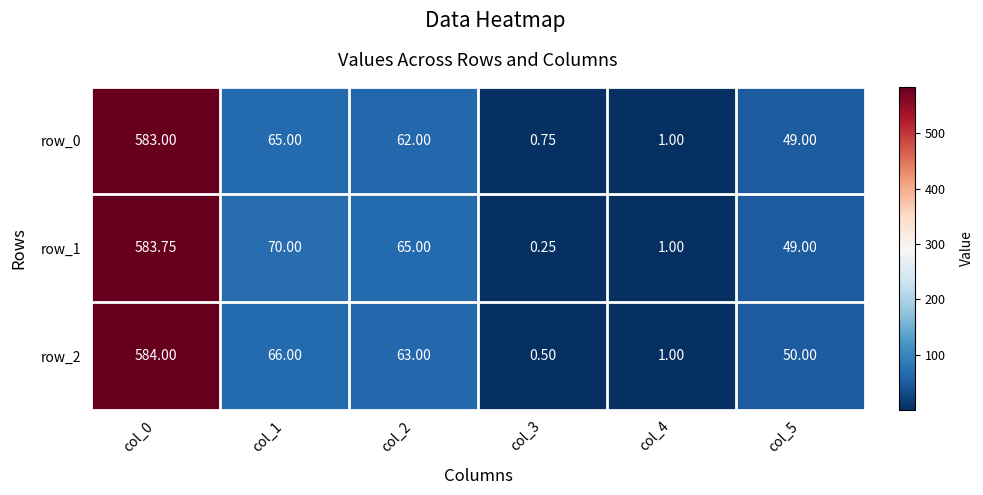

At which category is the sum across all series the highest?

col_0